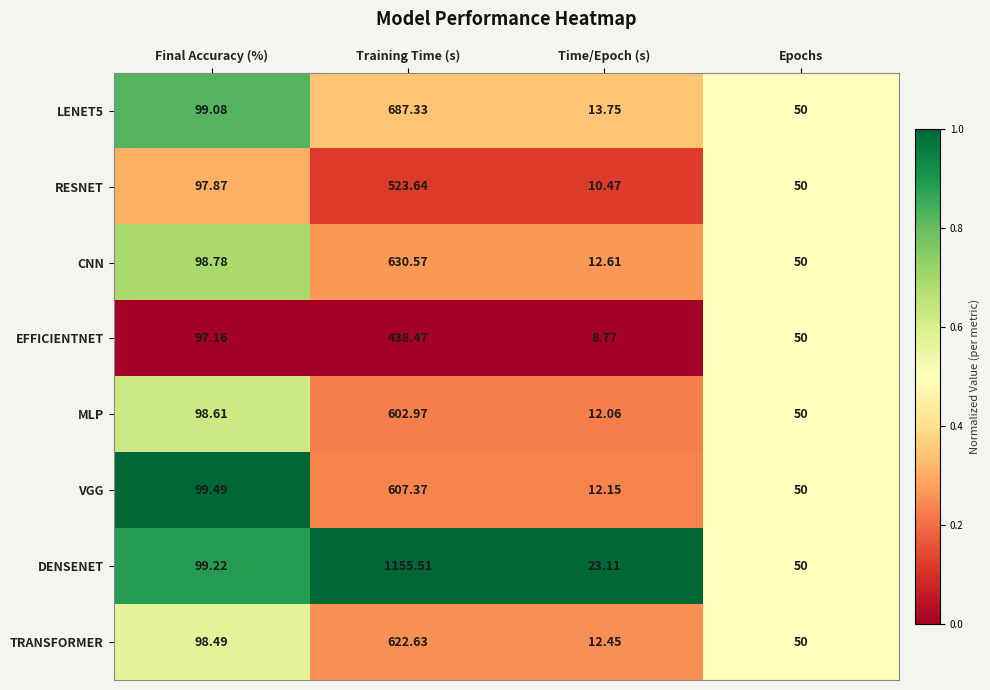

At which category does the chart reach its minimum across all series?

Time/Epoch (s)